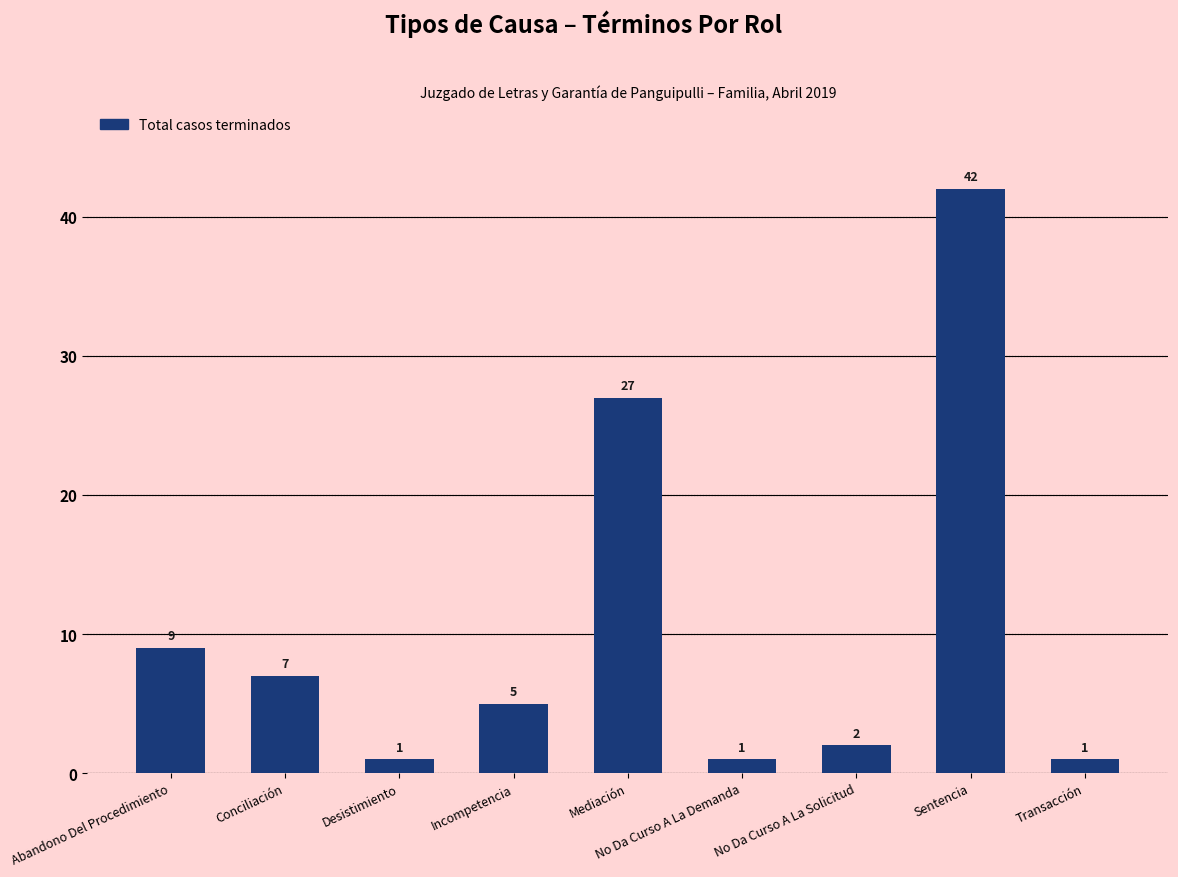

Are the bars horizontal?

No